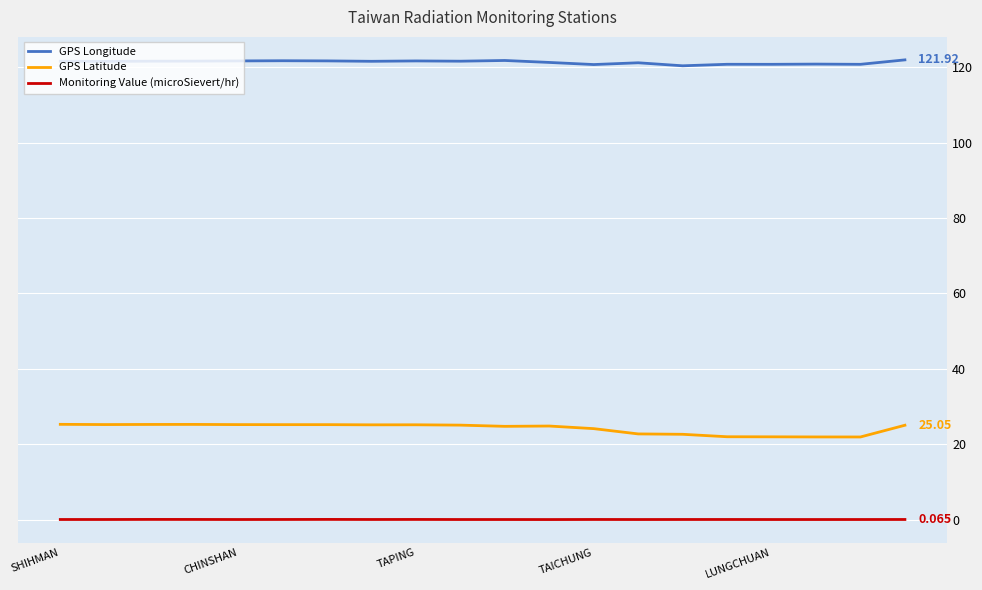

What is the average value of the GPS Latitude series?

24.2